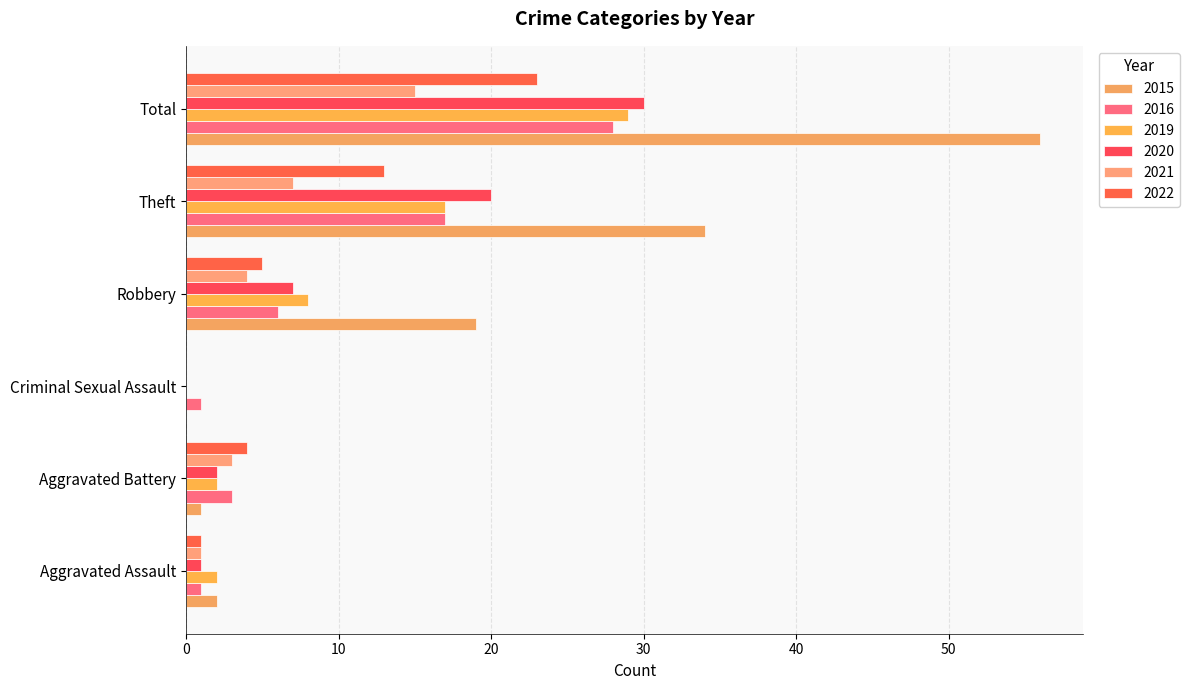

Count the number of data series in this chart.

6